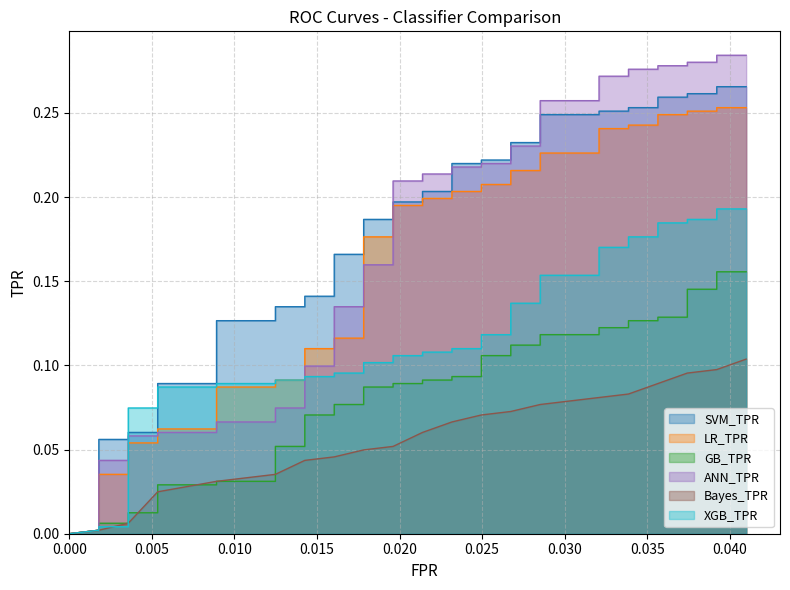

True or false: ANN_TPR has a value of 0.3 at 27.

False